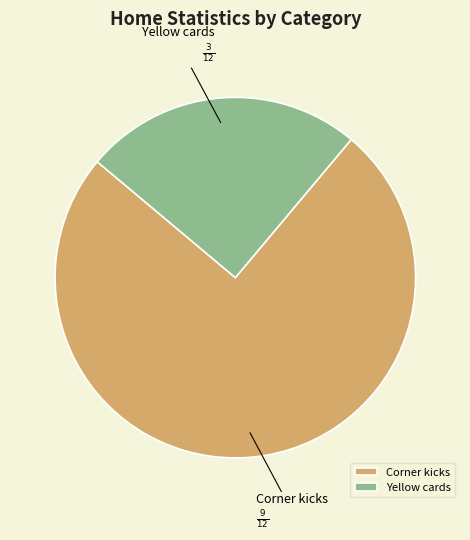

How many slices are in this pie chart?

2